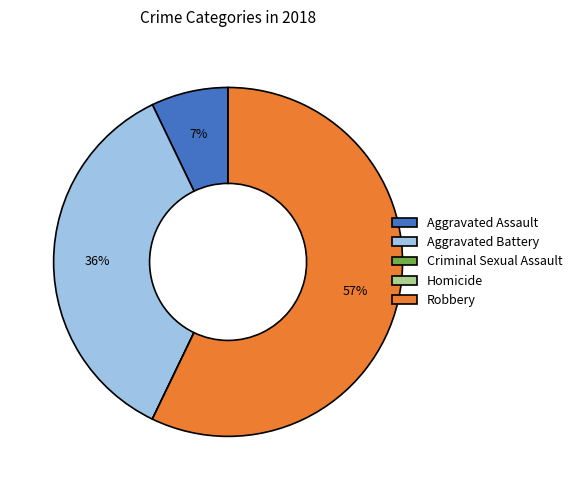

Which category has the biggest portion of the pie?

Robbery